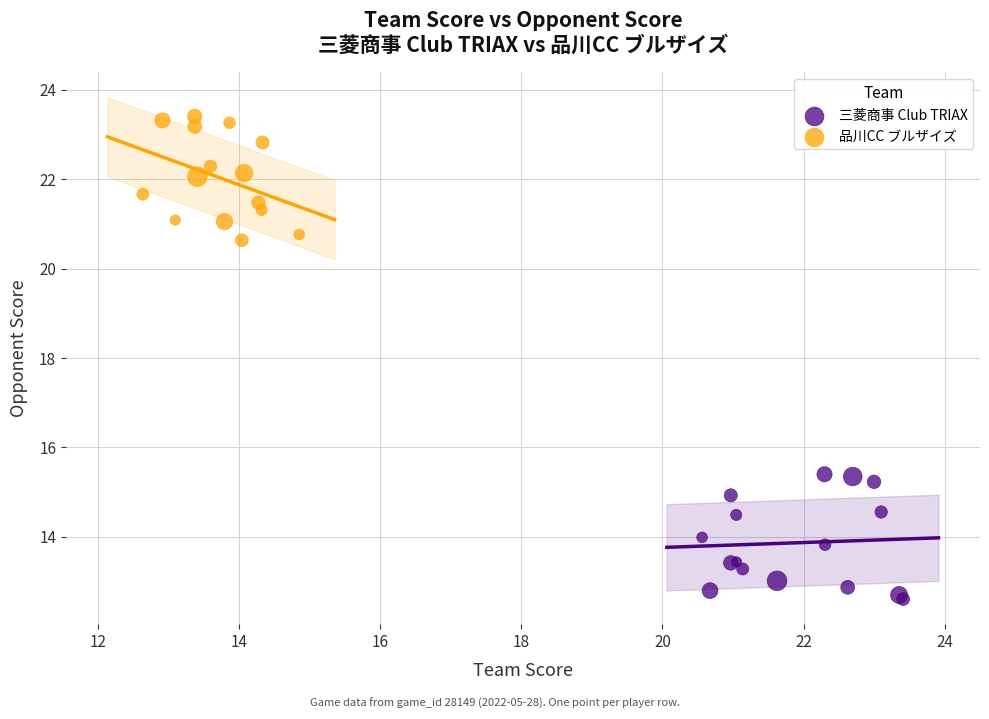

What are all the series names shown in the legend?

三菱商事 Club TRIAX, 品川CC ブルザイズ